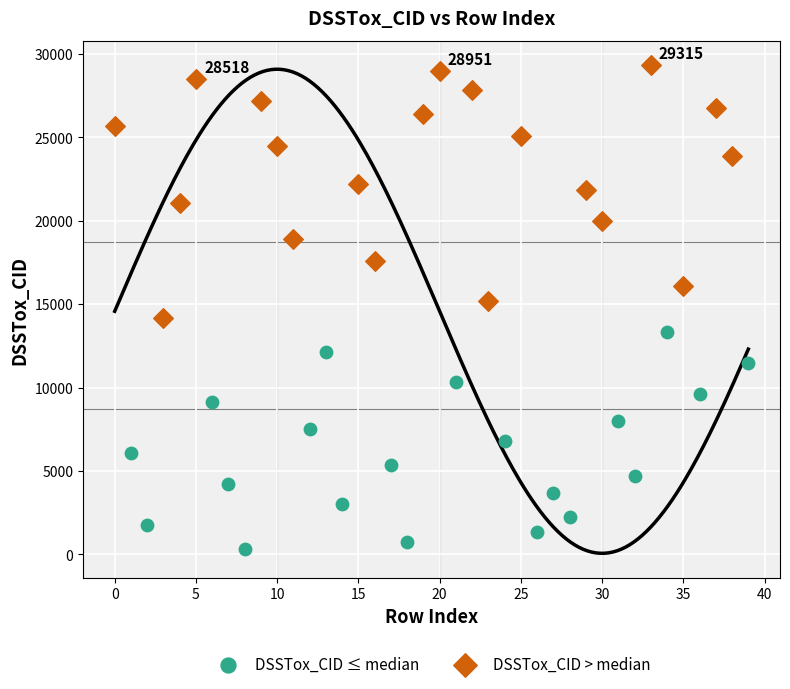

Which series contains the lowest Y value?

DSSTox_CID ≤ median